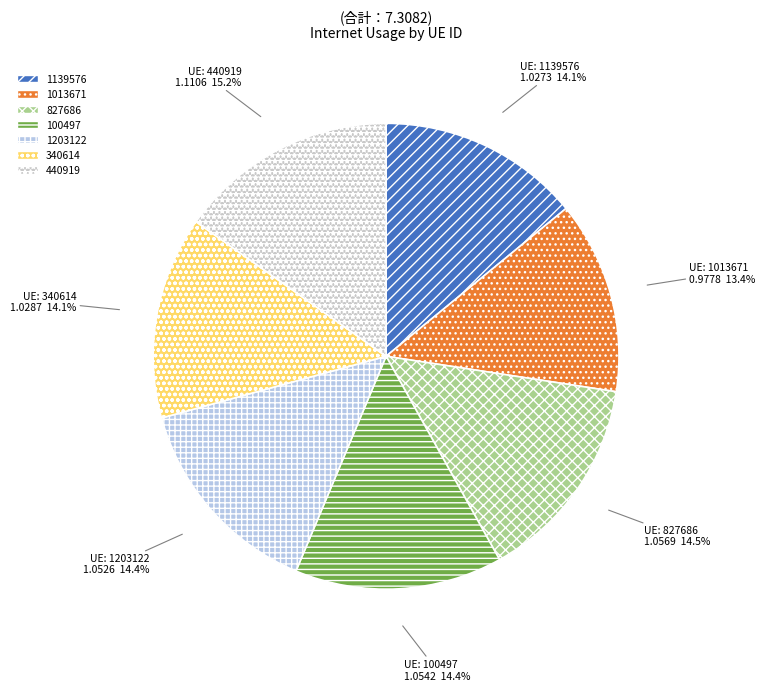

Which category has the biggest portion of the pie?

440919